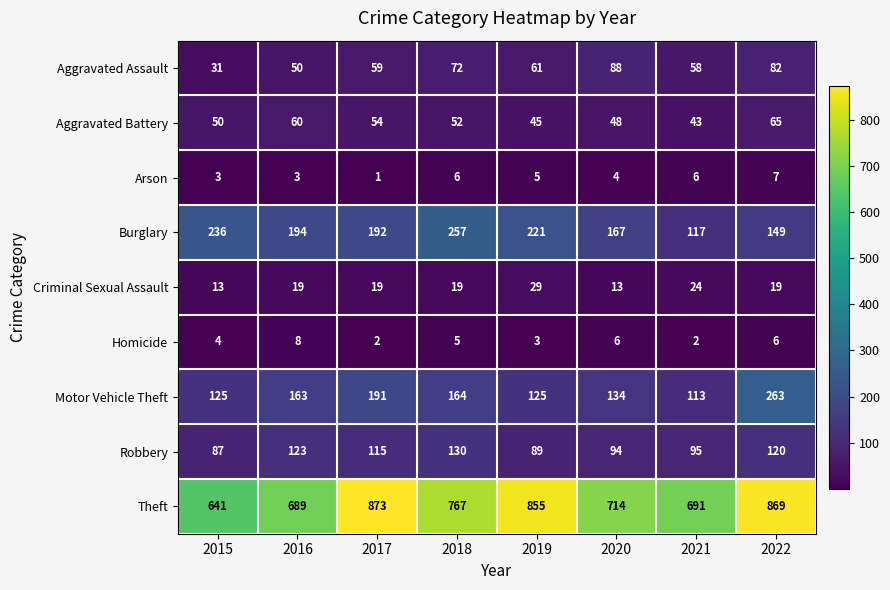

Which series has the largest total across all categories?

Theft